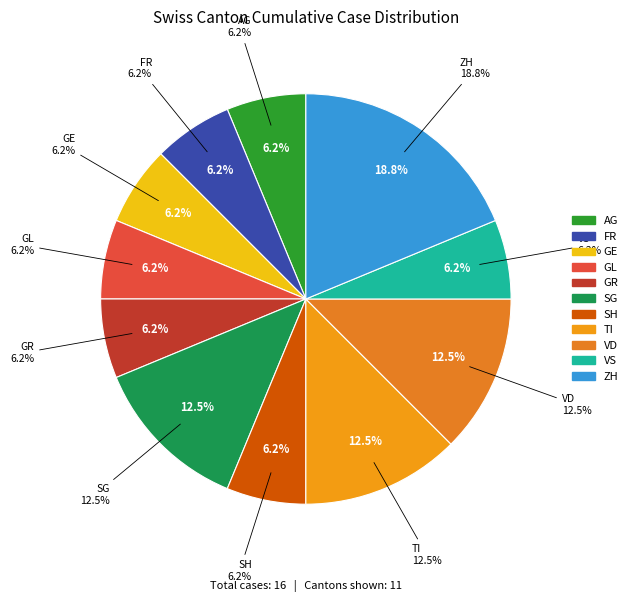

To the nearest percent, what portion does SH represent?

6%